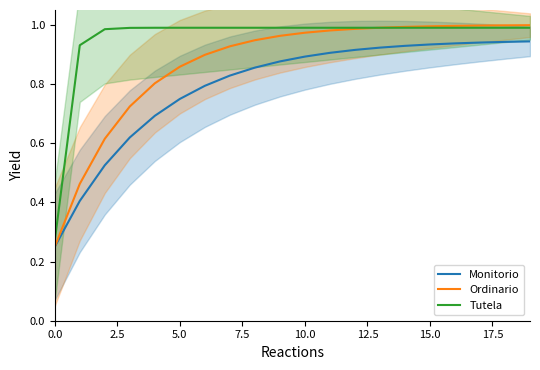

Is it true that Monitorio equals 0.9 at 15?

True